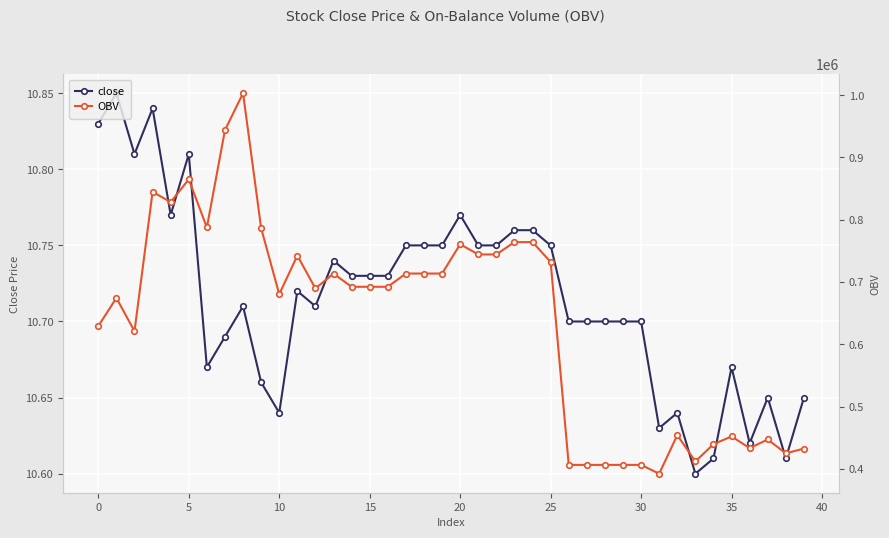

True or false: OBV and close cross at least once.

False